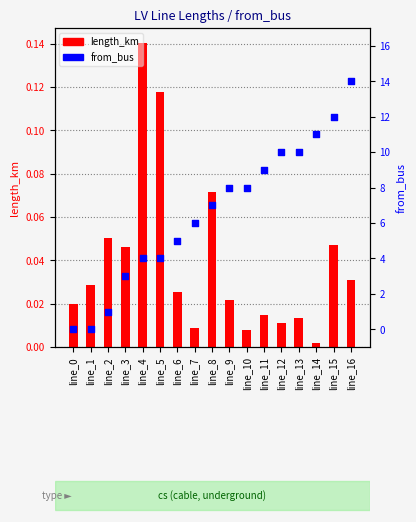

What are all the series names shown in the legend?

length_km, from_bus